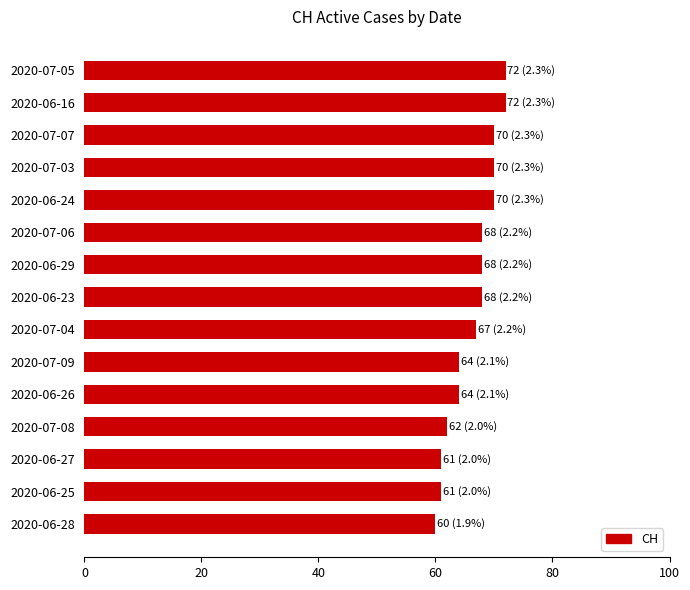

True or false: the data shows 15 at 2020-06-29.

False